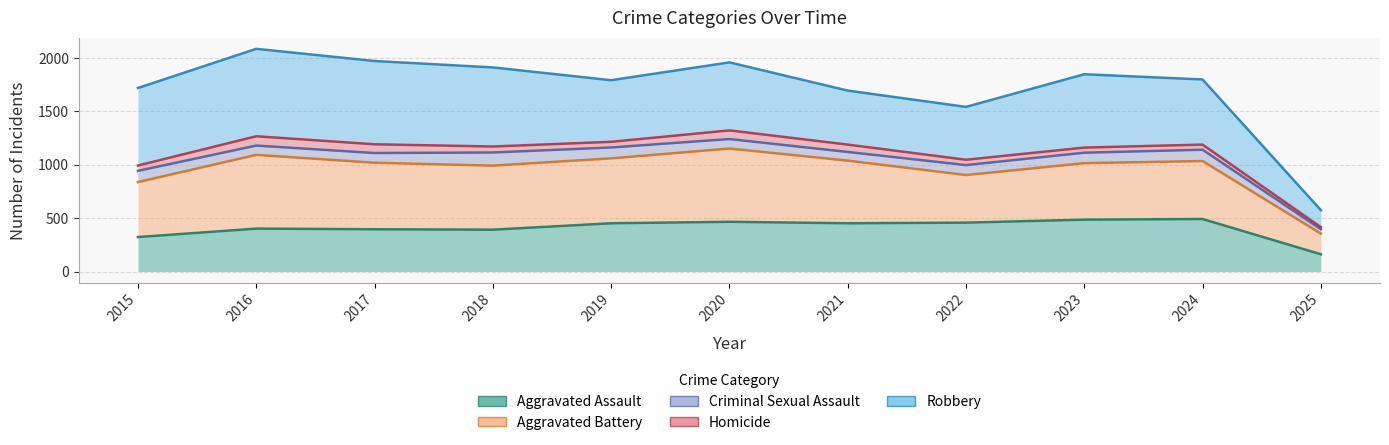

What is the total value across all series at 2024?

5656